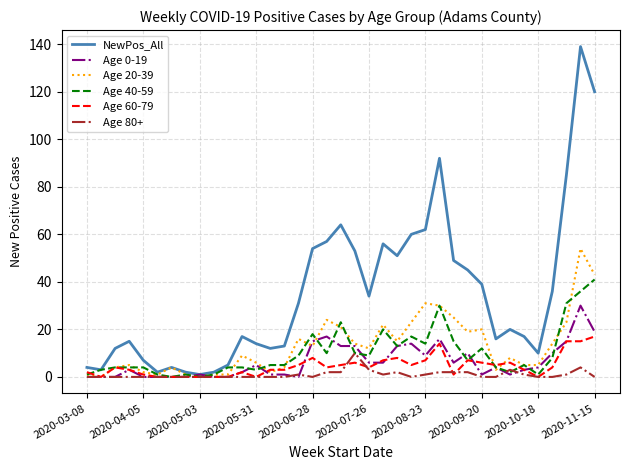

Does the chart have visible grid lines?

Yes